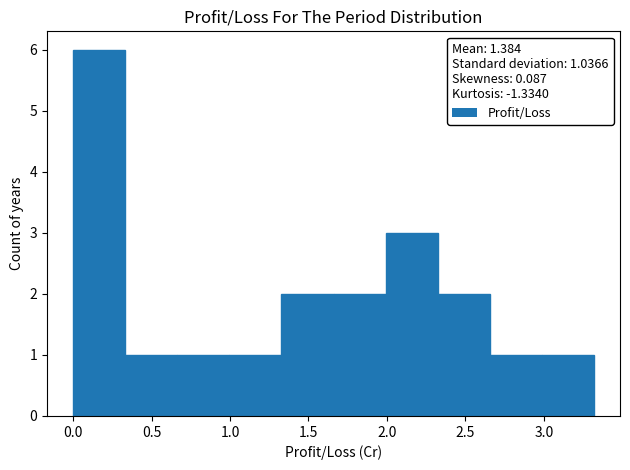

Reading left to right, list every bar in this chart as the range it spans on the x-axis followed by its height. Neither the bar edges nor the heights are printed on the chart, so give them approximately, as read against the axes.

0.00 to 0.35: 6
0.35 to 0.65: 1
0.65 to 1.00: 1
1.00 to 1.35: 1
1.35 to 1.65: 2
1.65 to 2.00: 2
2.00 to 2.30: 3
2.30 to 2.65: 2
2.65 to 3.00: 1
3.00 to 3.30: 1